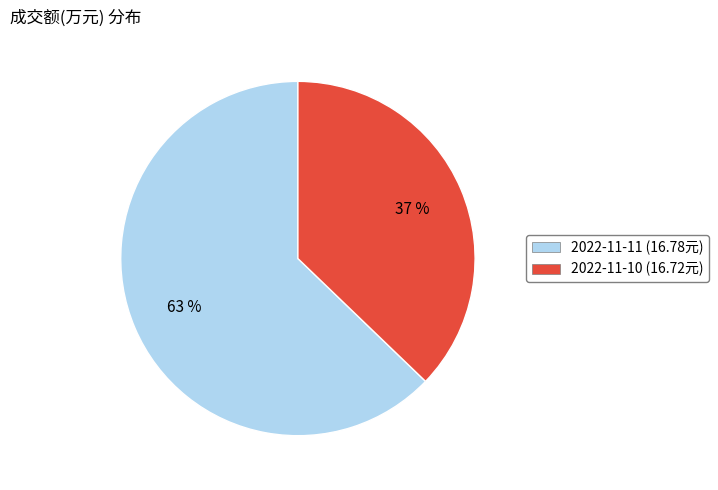

To the nearest percent, what is the difference between the largest and smallest slice percentages?

26%